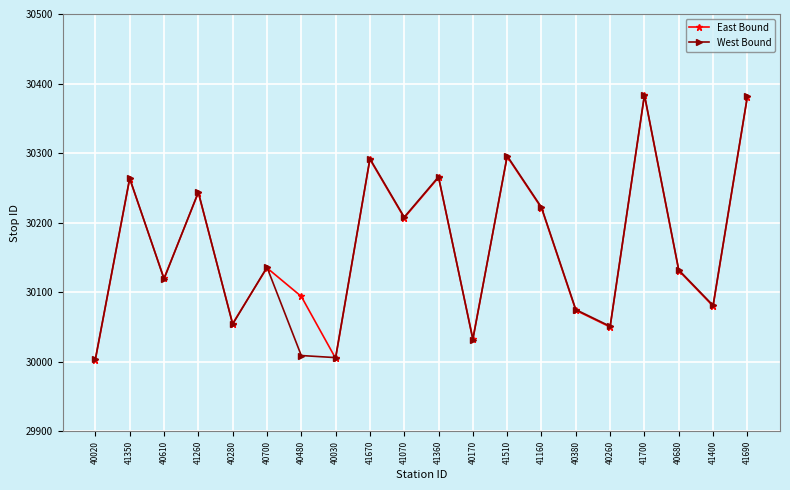

What is the difference between the maximum and minimum values in the East Bound series?

380